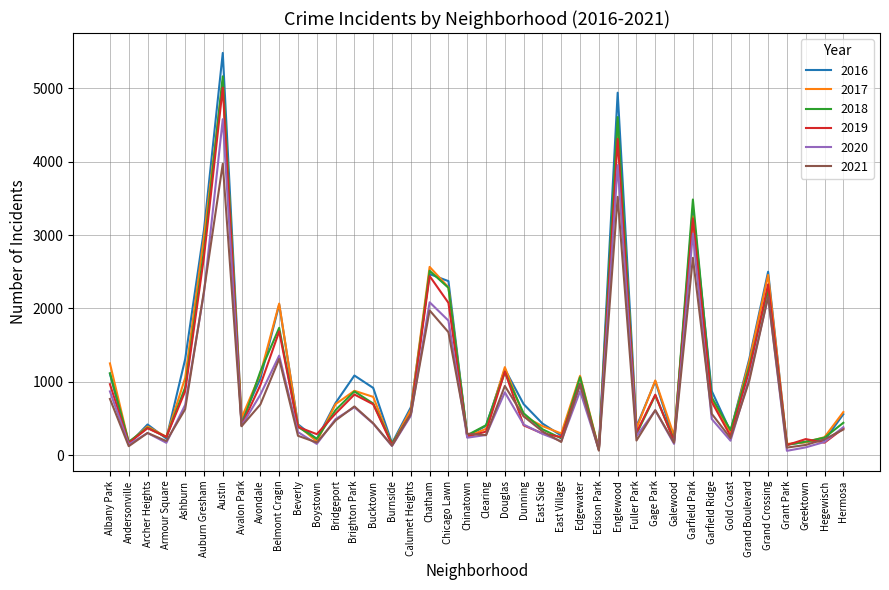

What is the spread (max minus min) of values at Ashburn?

681